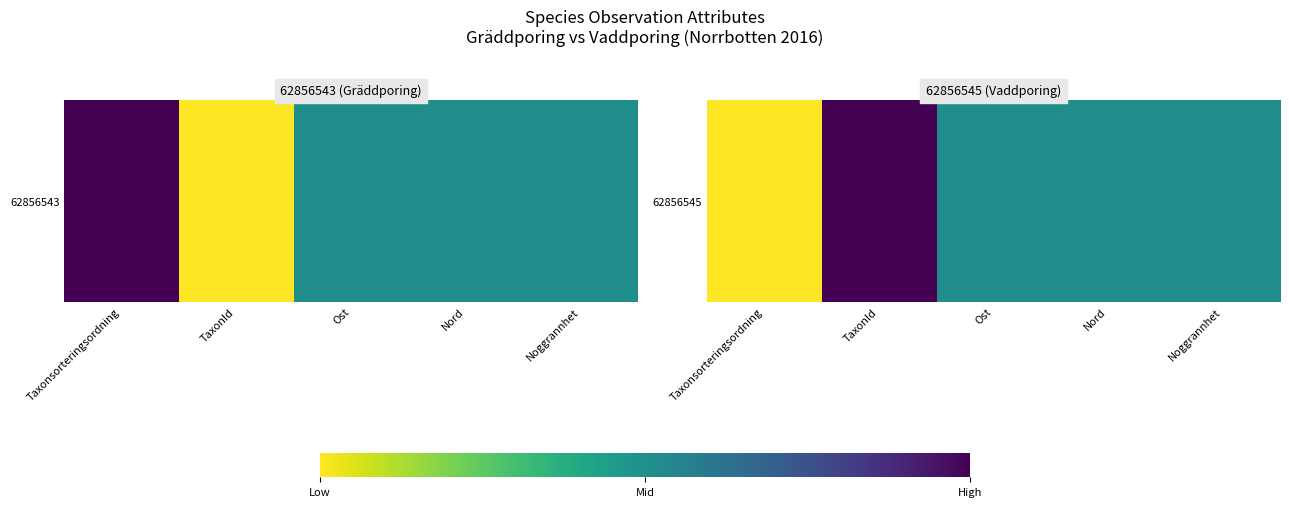

What is the average value?

0.5